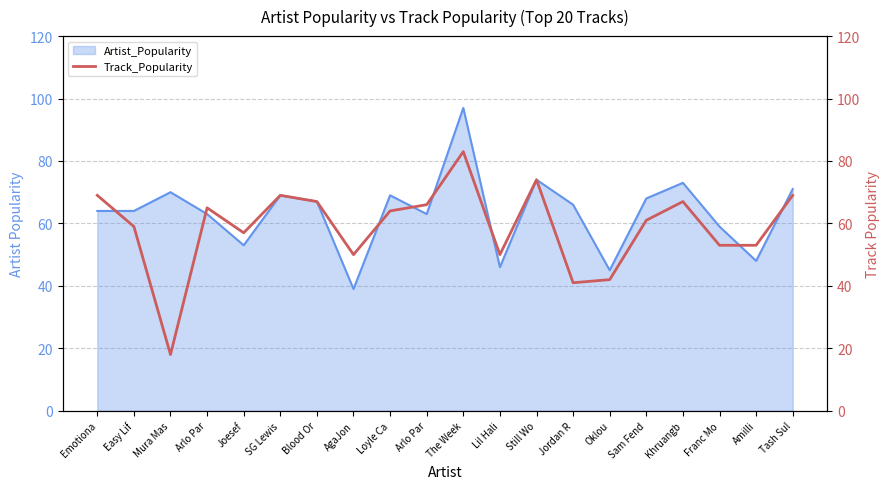

Reading left to right, list all the values displayed in this chart.

69	59	18	65	57	69	67	50	64	66	83	50	74	41	42	61	67	53	53	69